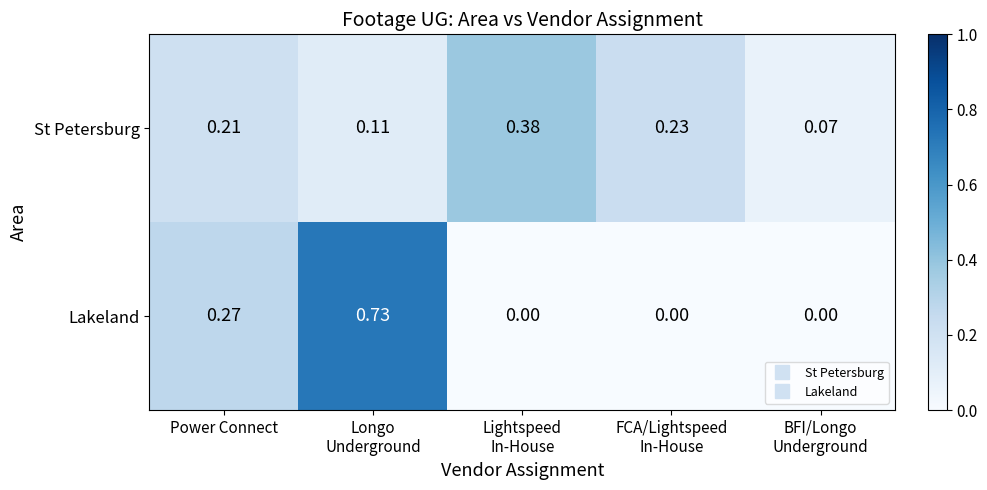

List the series in order of their peak value, highest first.

Lakeland, St Petersburg